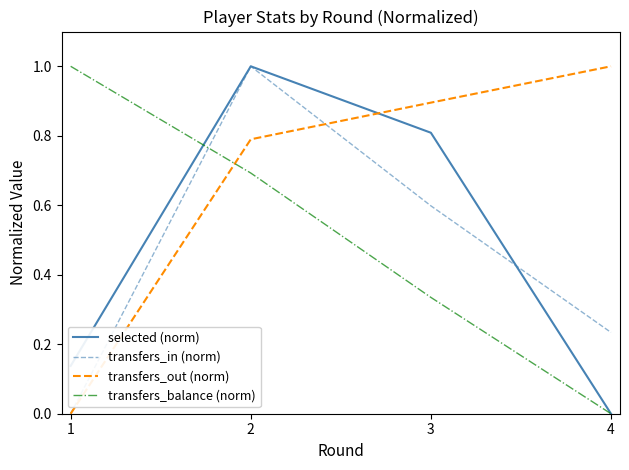

What is the difference between the second highest and minimum values in the transfers_in (norm) series?

0.6